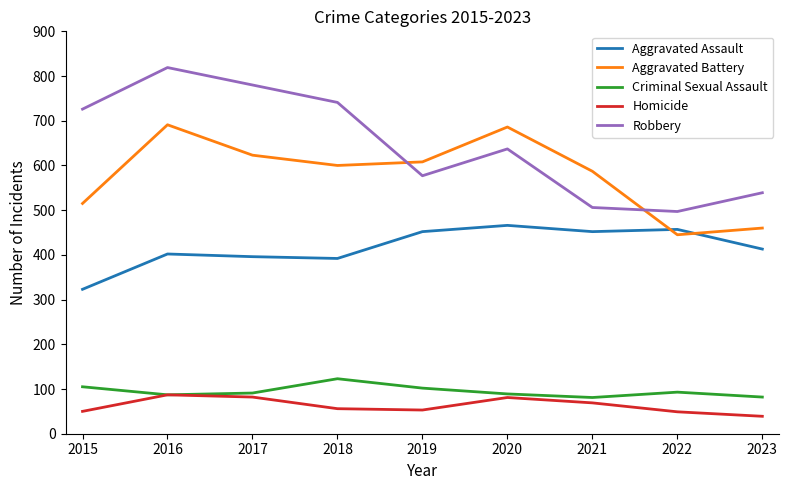

What is the difference between the highest and lowest values at 2021?

518